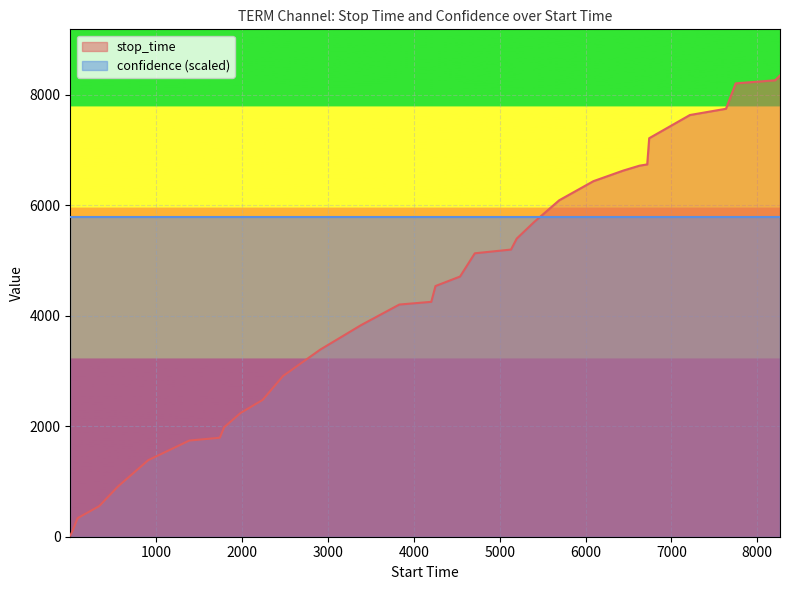

Which series has the largest total across all categories?

confidence (scaled)